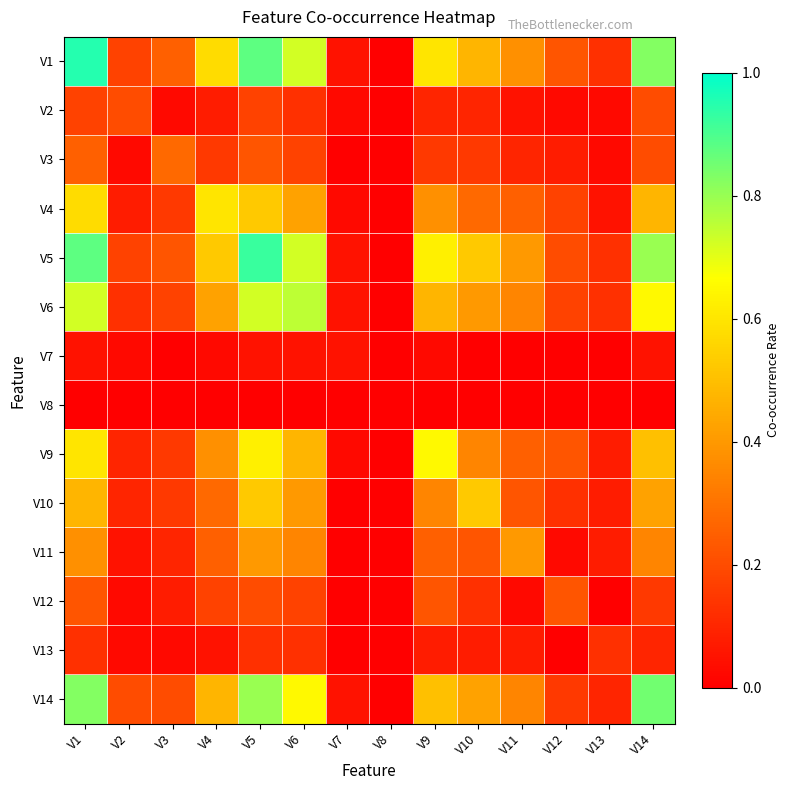

Which series has the largest range (max minus min)?

V1